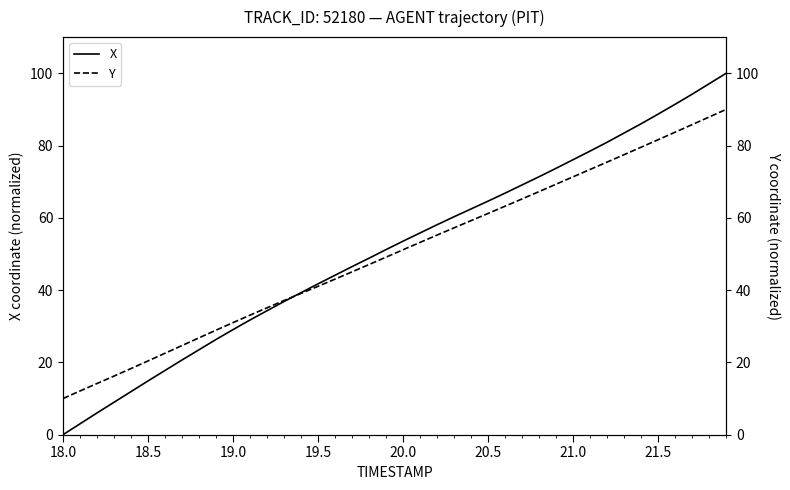

True or false: Y and X cross at least once.

True